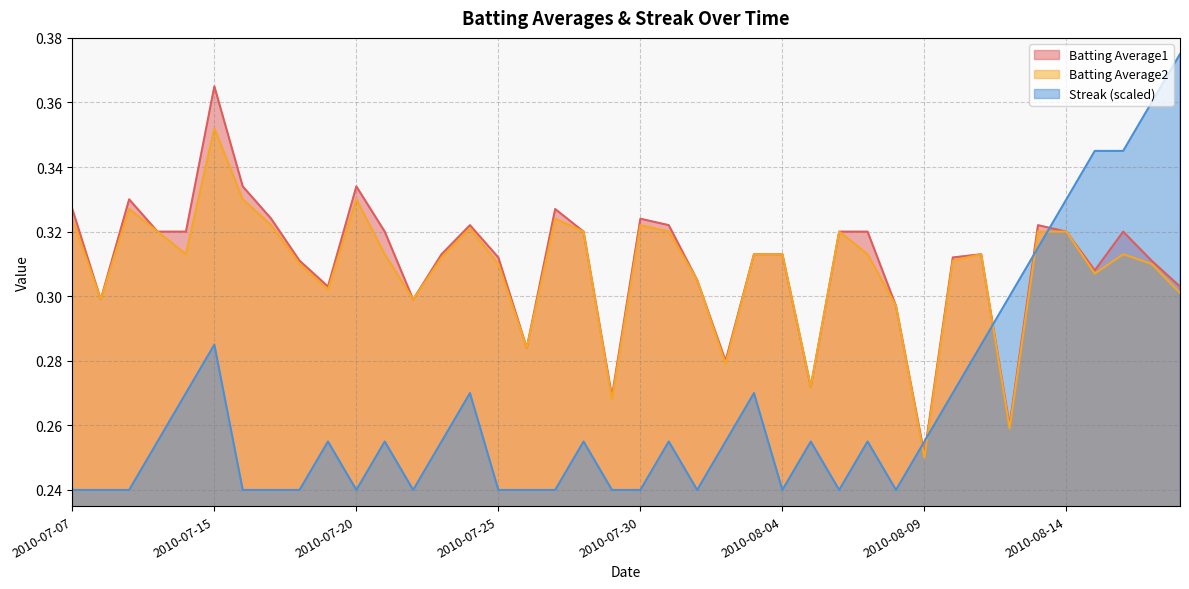

What position from the left is 2010-08-04?

26